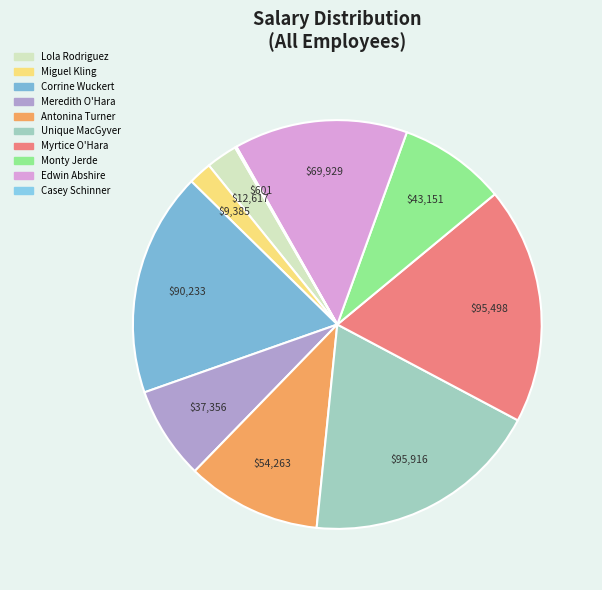

How many segments does this pie chart have?

10